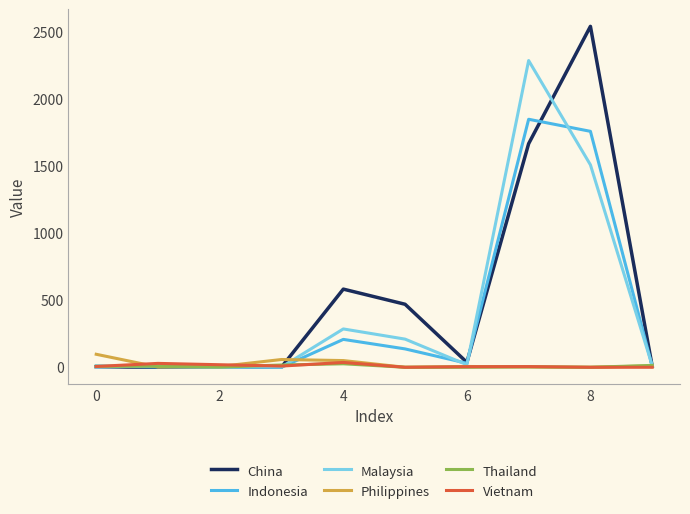

What are all the series names shown in the legend?

China, Indonesia, Malaysia, Philippines, Thailand, Vietnam